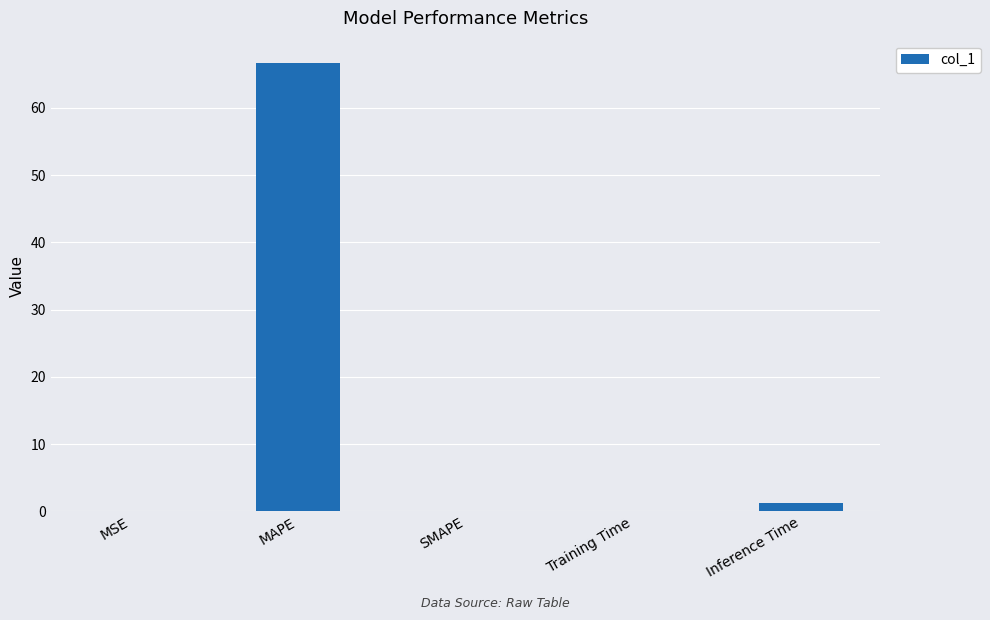

Which category has the highest value across all series?

MAPE